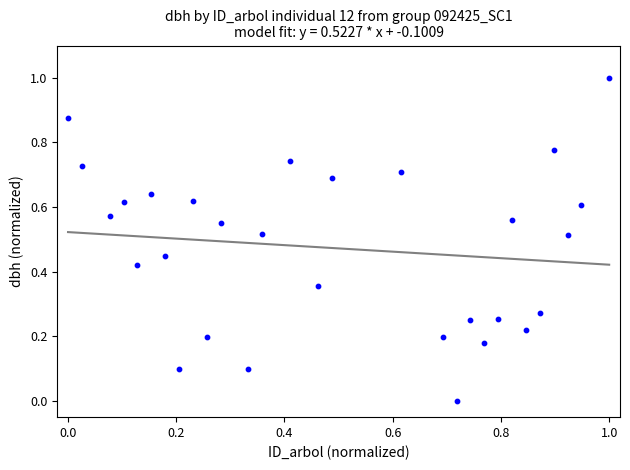

What is the range of X values (max minus min)?

1.0